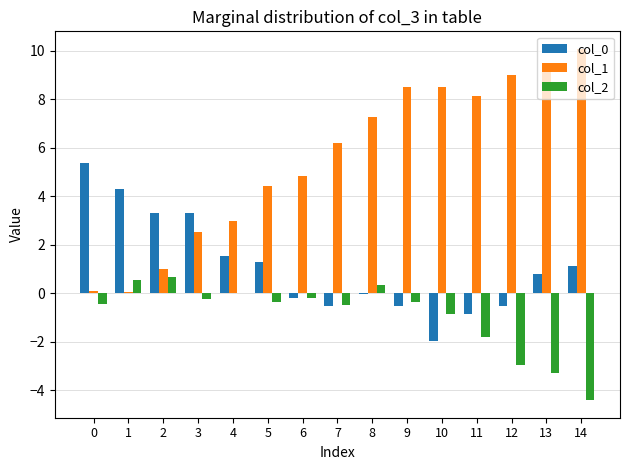

How many series are shown in this chart?

3